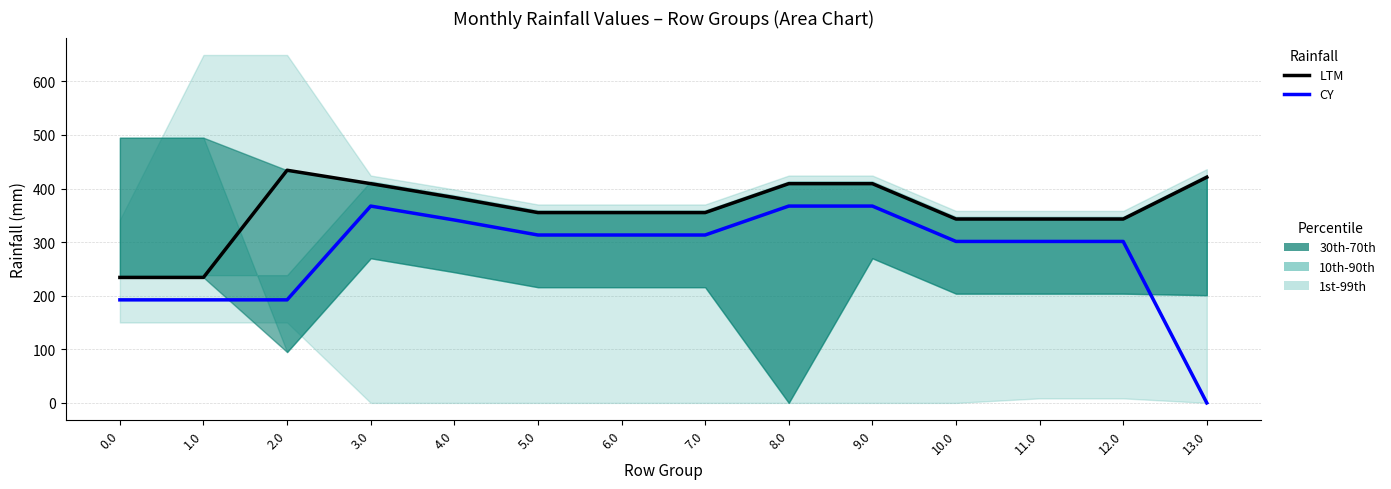

Reading left to right, extract all data points from this chart.

LTM: 234.1	234.1	434.1	409.1	383.1	355.1	355.1	355.1	409.1	409.1	343.1	343.1	343.1	421.1
CY: 192.3	192.3	192.3	367.3	341.3	313.3	313.3	313.3	367.3	367.3	301.3	301.3	301.3	0.0